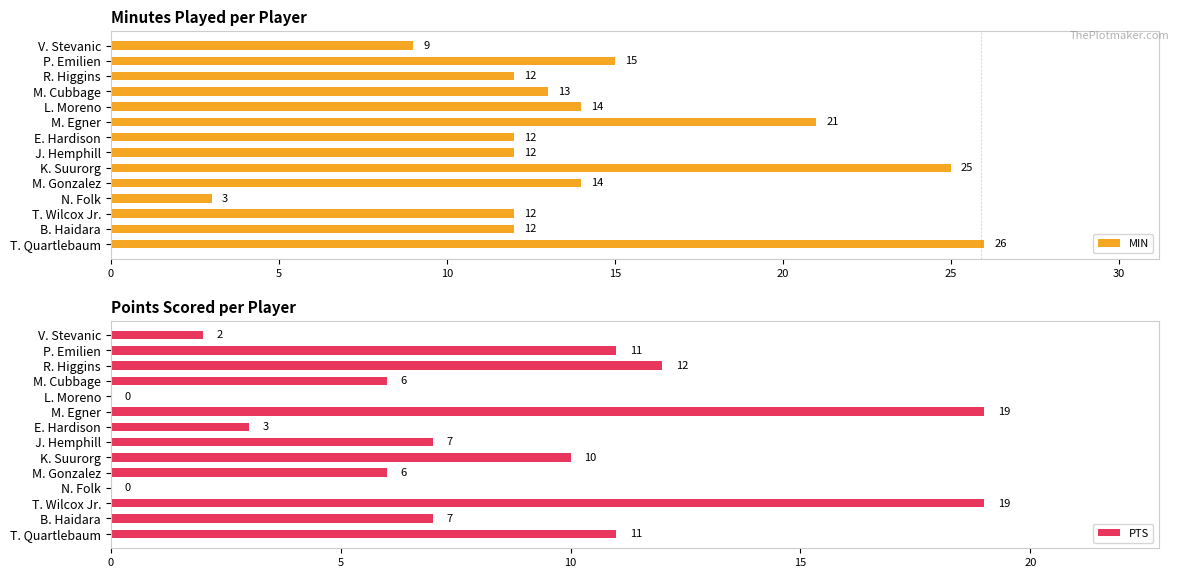

What is the value of the PTS bar at the 6th from the left?

19